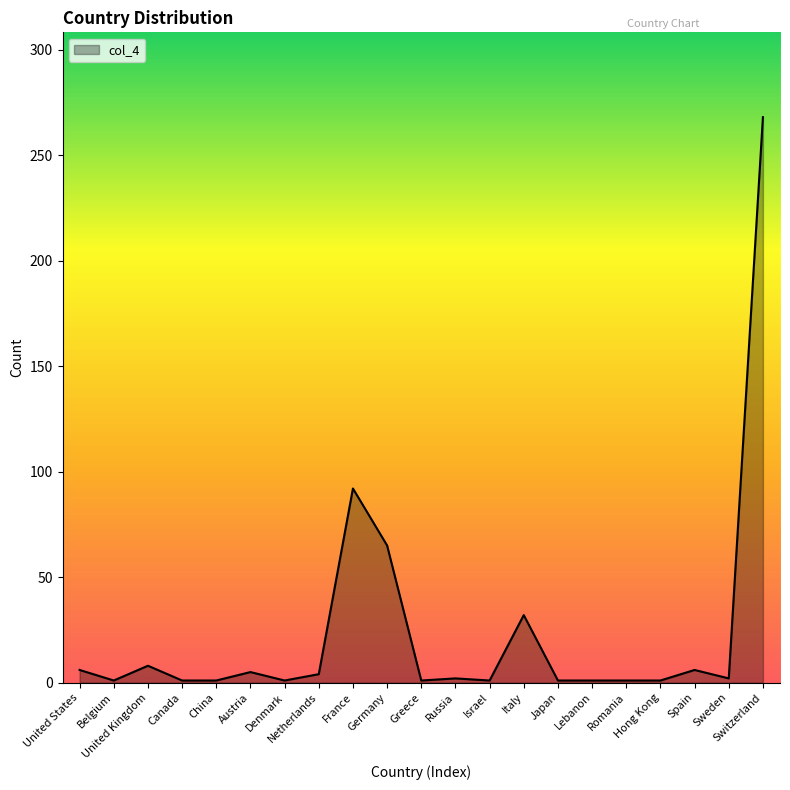

What is the difference between the maximum and minimum values?

267